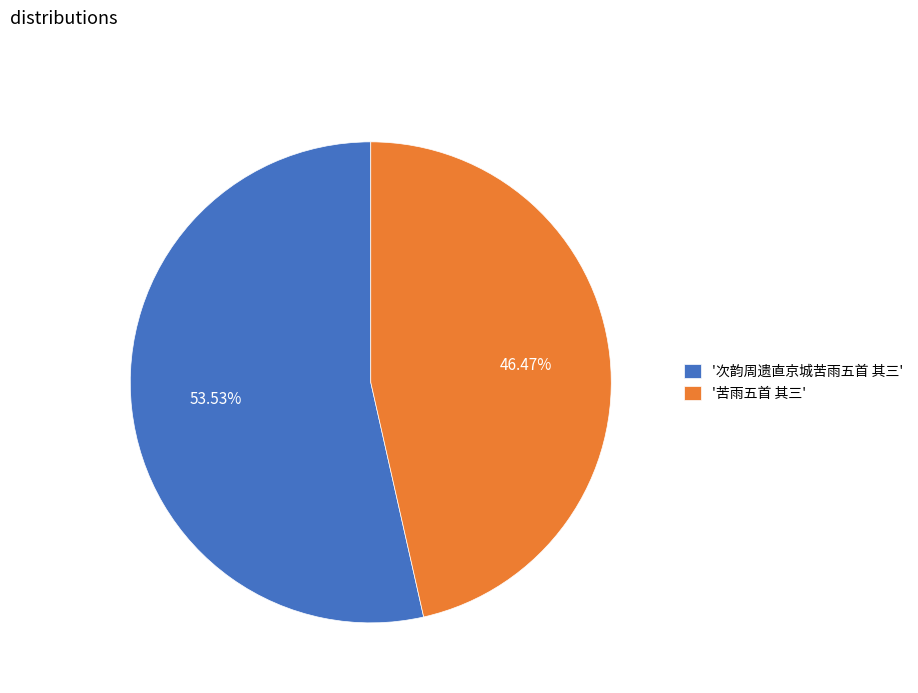

Between '次韵周遗直京城苦雨五首 其三' and '苦雨五首 其三', which is larger?

'次韵周遗直京城苦雨五首 其三'